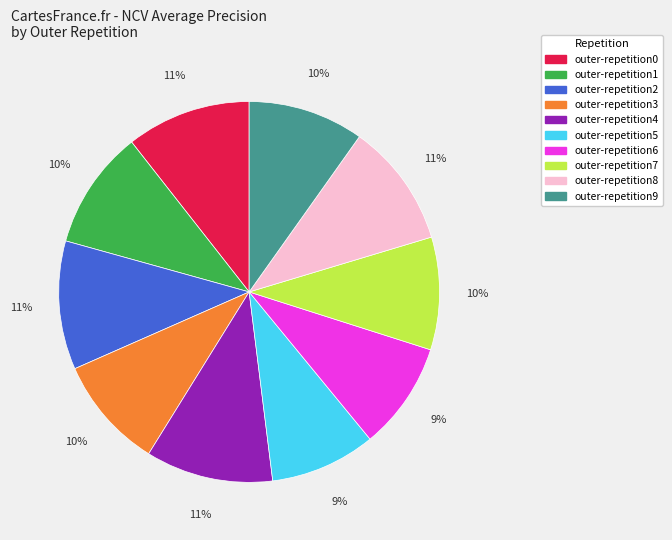

The outer-repetition9 slice represents 1% of the pie. True or false?

False